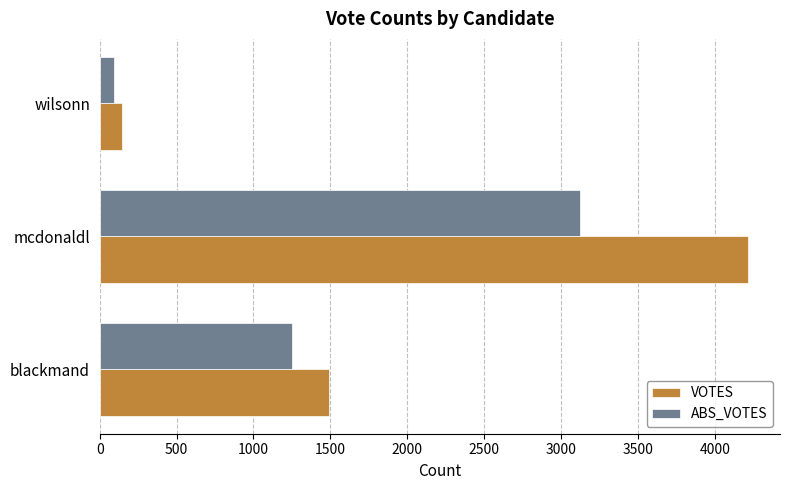

At which label does VOTES reach its minimum?

wilsonn